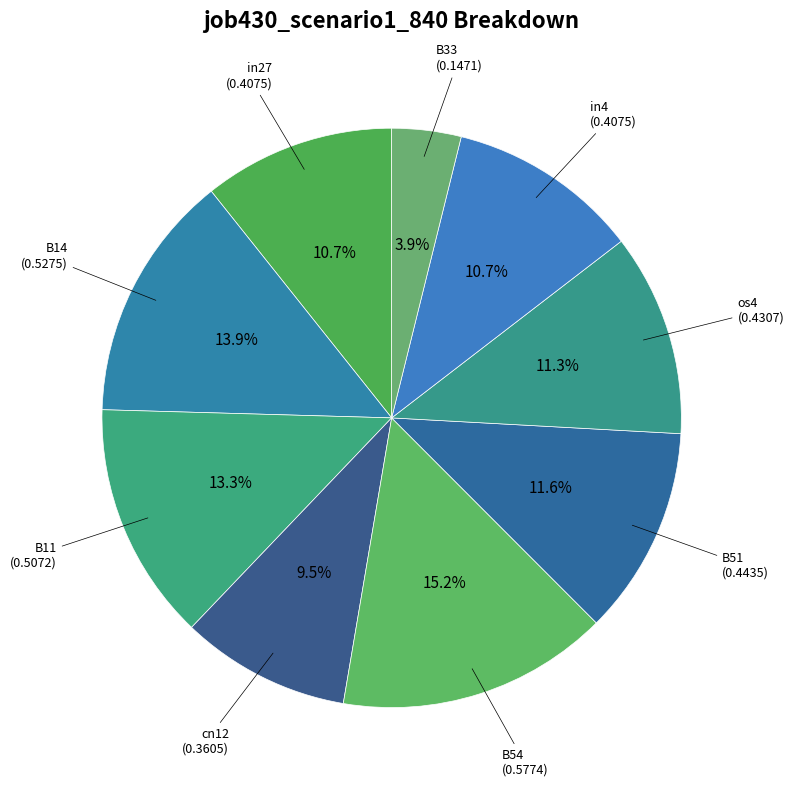

How many segments does this pie chart have?

9